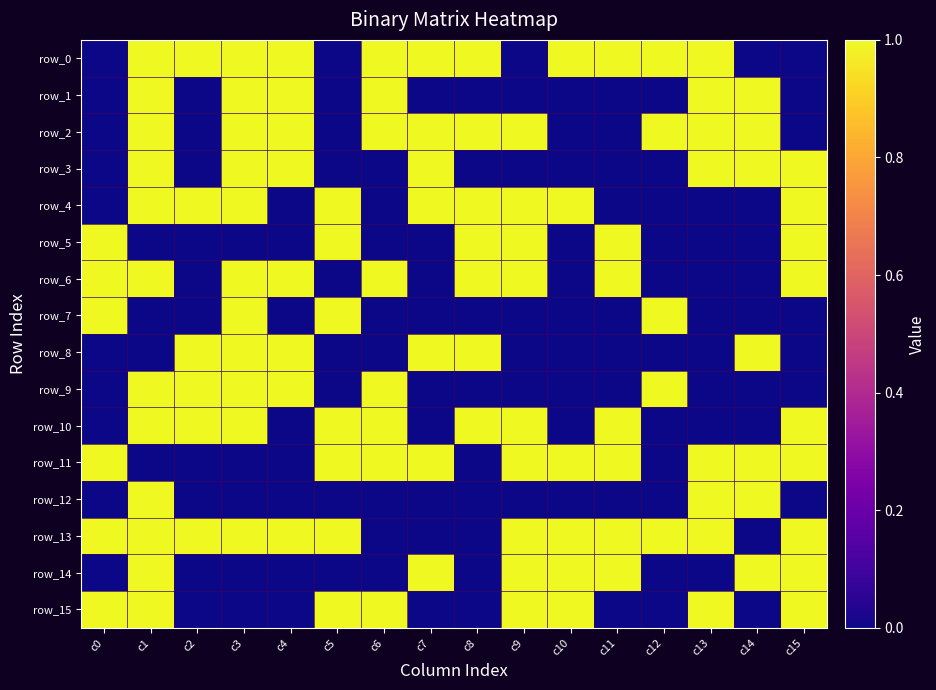

Reading right to left, extract all data points from this chart.

row_0: c15=0	c14=0	c13=1	c12=1	c11=1	c10=1	c9=0	c8=1	c7=1	c6=1	c5=0	c4=1	c3=1	c2=1	c1=1	c0=0
row_1: c15=0	c14=1	c13=1	c12=0	c11=0	c10=0	c9=0	c8=0	c7=0	c6=1	c5=0	c4=1	c3=1	c2=0	c1=1	c0=0
row_2: c15=0	c14=1	c13=1	c12=1	c11=0	c10=0	c9=1	c8=1	c7=1	c6=1	c5=0	c4=1	c3=1	c2=0	c1=1	c0=0
row_3: c15=1	c14=1	c13=1	c12=0	c11=0	c10=0	c9=0	c8=0	c7=1	c6=0	c5=0	c4=1	c3=1	c2=0	c1=1	c0=0
row_4: c15=1	c14=0	c13=0	c12=0	c11=0	c10=1	c9=1	c8=1	c7=1	c6=0	c5=1	c4=0	c3=1	c2=1	c1=1	c0=0
row_5: c15=1	c14=0	c13=0	c12=0	c11=1	c10=0	c9=1	c8=1	c7=0	c6=0	c5=1	c4=0	c3=0	c2=0	c1=0	c0=1
row_6: c15=1	c14=0	c13=0	c12=0	c11=1	c10=0	c9=1	c8=1	c7=0	c6=1	c5=0	c4=1	c3=1	c2=0	c1=1	c0=1
row_7: c15=0	c14=0	c13=0	c12=1	c11=0	c10=0	c9=0	c8=0	c7=0	c6=0	c5=1	c4=0	c3=1	c2=0	c1=0	c0=1
row_8: c15=0	c14=1	c13=0	c12=0	c11=0	c10=0	c9=0	c8=1	c7=1	c6=0	c5=0	c4=1	c3=1	c2=1	c1=0	c0=0
row_9: c15=0	c14=0	c13=0	c12=1	c11=0	c10=0	c9=0	c8=0	c7=0	c6=1	c5=0	c4=1	c3=1	c2=1	c1=1	c0=0
row_10: c15=1	c14=0	c13=0	c12=0	c11=1	c10=0	c9=1	c8=1	c7=0	c6=1	c5=1	c4=0	c3=1	c2=1	c1=1	c0=0
row_11: c15=1	c14=1	c13=1	c12=0	c11=1	c10=1	c9=1	c8=0	c7=1	c6=1	c5=1	c4=0	c3=0	c2=0	c1=0	c0=1
row_12: c15=0	c14=1	c13=1	c12=0	c11=0	c10=0	c9=0	c8=0	c7=0	c6=0	c5=0	c4=0	c3=0	c2=0	c1=1	c0=0
row_13: c15=1	c14=0	c13=1	c12=1	c11=1	c10=1	c9=1	c8=0	c7=0	c6=0	c5=1	c4=1	c3=1	c2=1	c1=1	c0=1
row_14: c15=1	c14=1	c13=0	c12=0	c11=1	c10=1	c9=1	c8=0	c7=1	c6=0	c5=0	c4=0	c3=0	c2=0	c1=1	c0=0
row_15: c15=1	c14=0	c13=1	c12=0	c11=0	c10=1	c9=1	c8=0	c7=0	c6=1	c5=1	c4=0	c3=0	c2=0	c1=1	c0=1